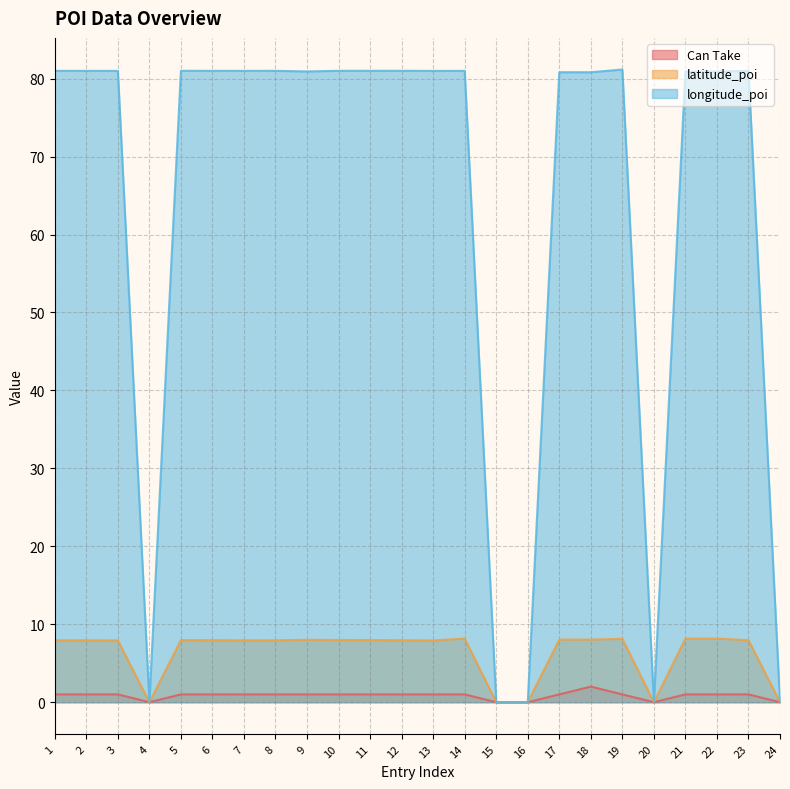

What is the maximum value for longitude_poi?

81.2